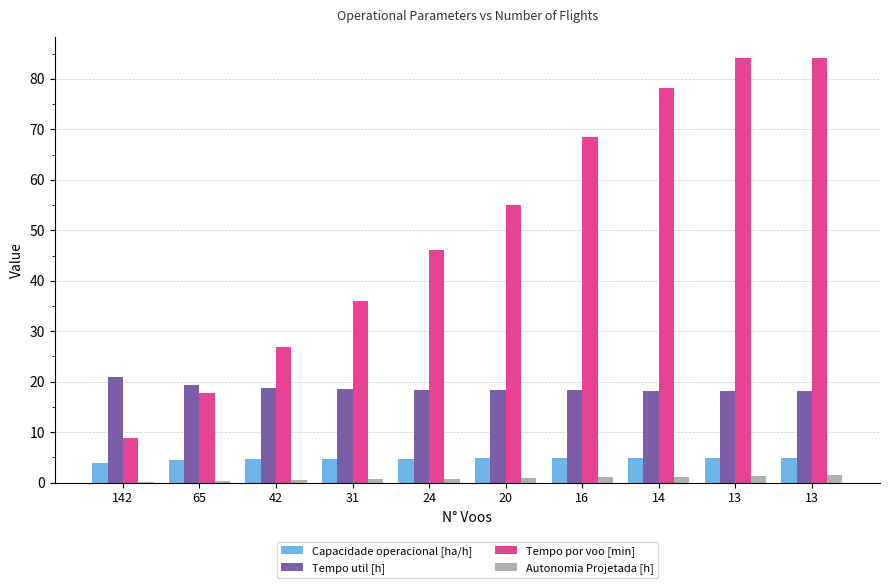

Does the chart contain stacked bars?

No